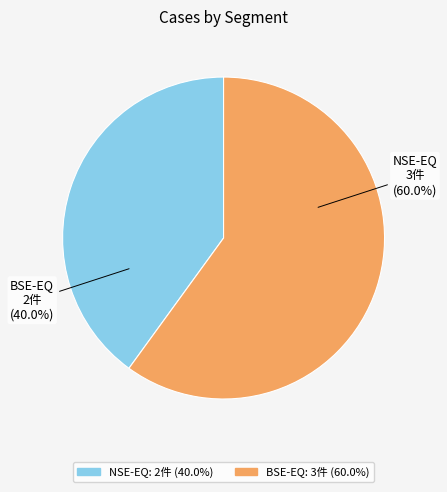

Is it true that NSE-EQ is 27% of the pie?

False